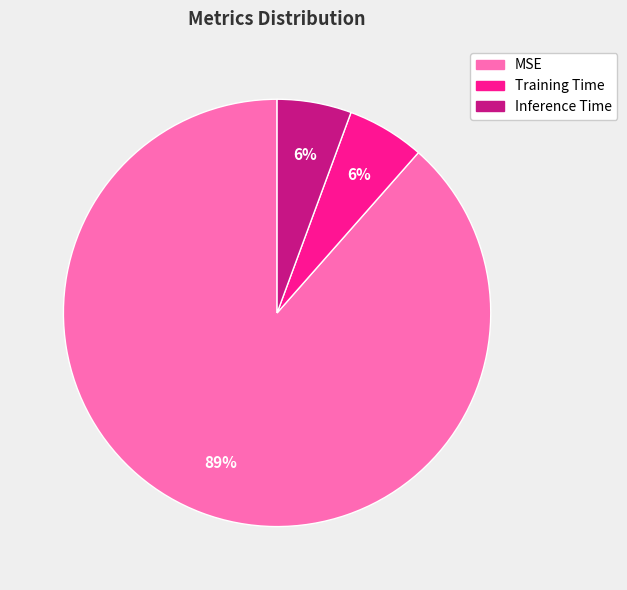

Which slice is the largest?

MSE